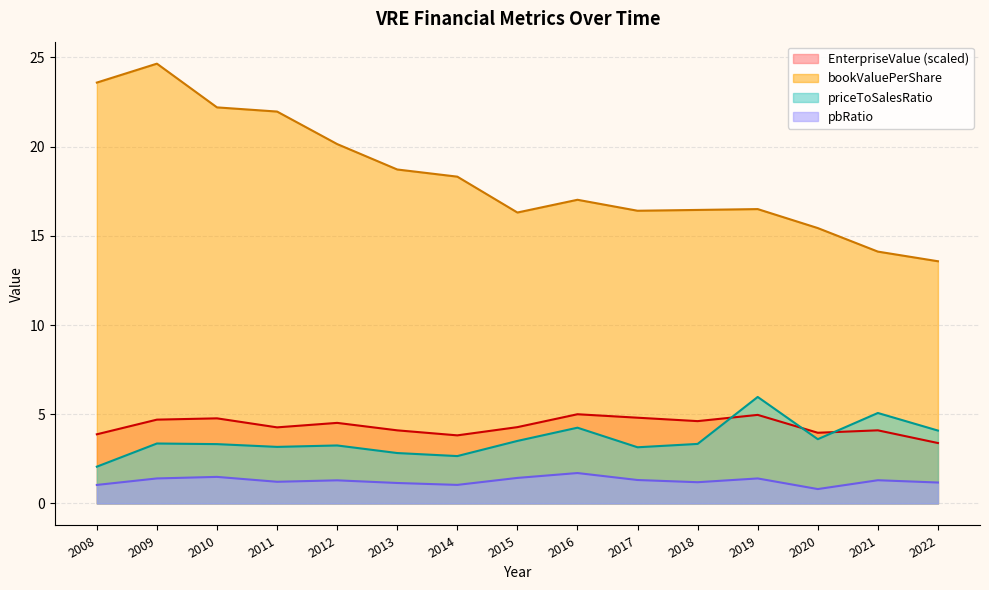

What are all the series names shown in the legend?

EnterpriseValue (scaled), bookValuePerShare, priceToSalesRatio, pbRatio